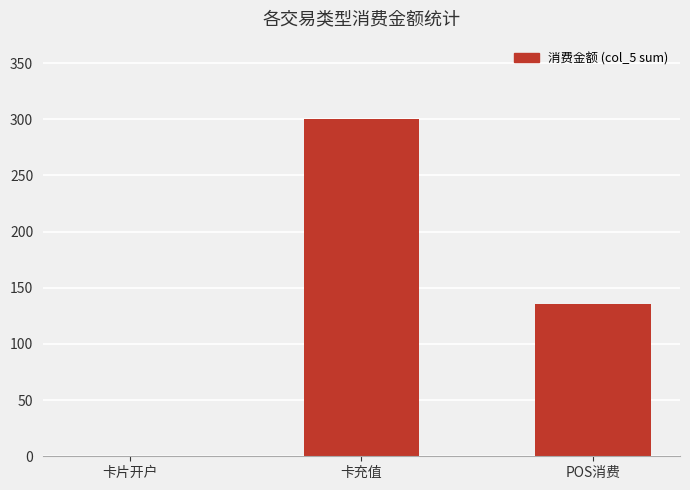

What is the change in value from 卡片开户 to POS消费?

+135.5